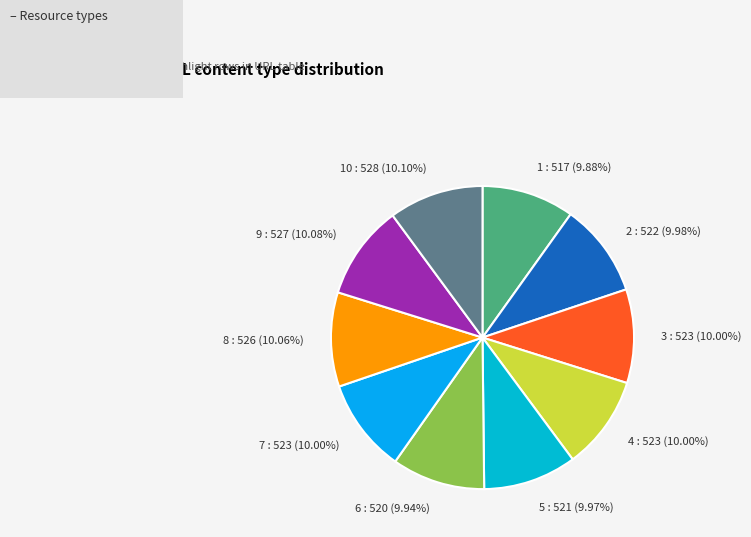

Do 1 and 2 together represent more than half of the pie?

No